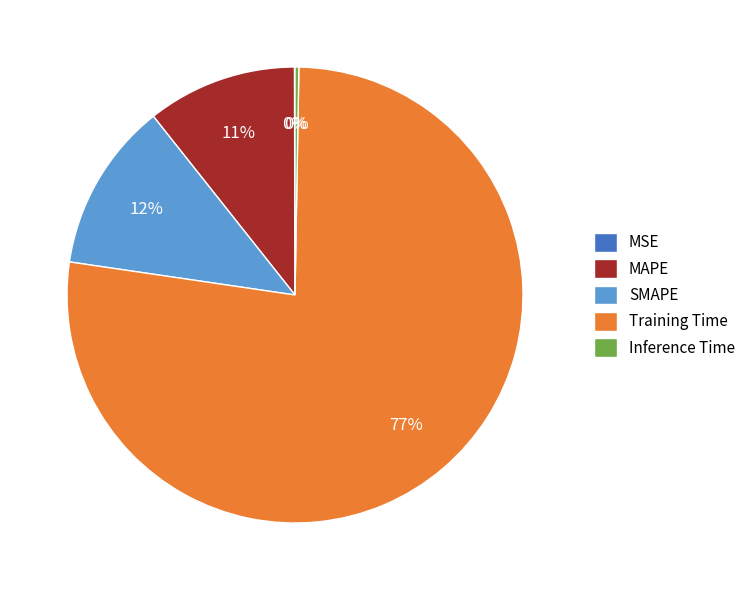

Do SMAPE and Training Time together represent more than half of the pie?

Yes